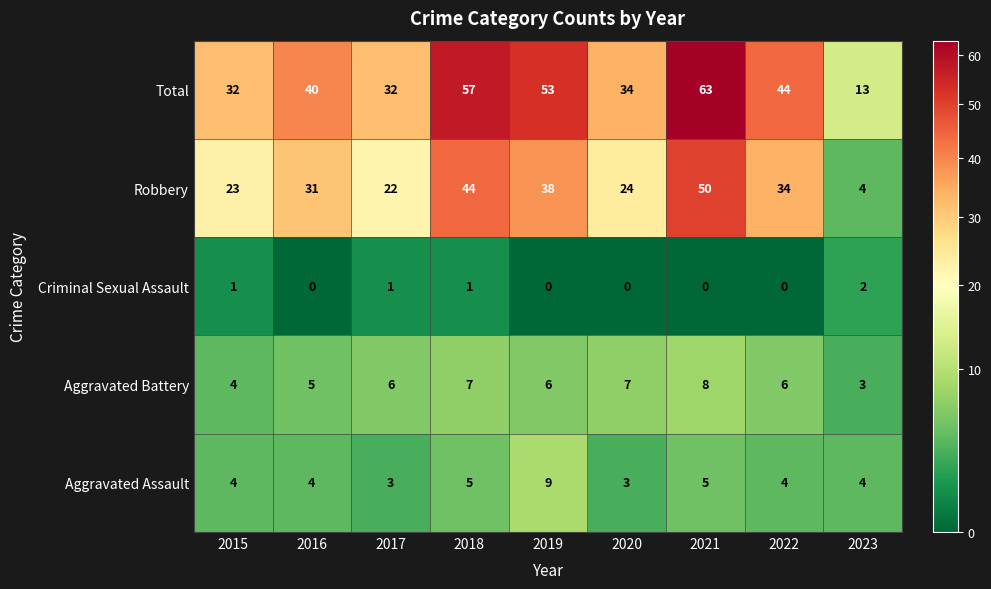

The value of Aggravated Battery at 2019 is 6. True or false?

True